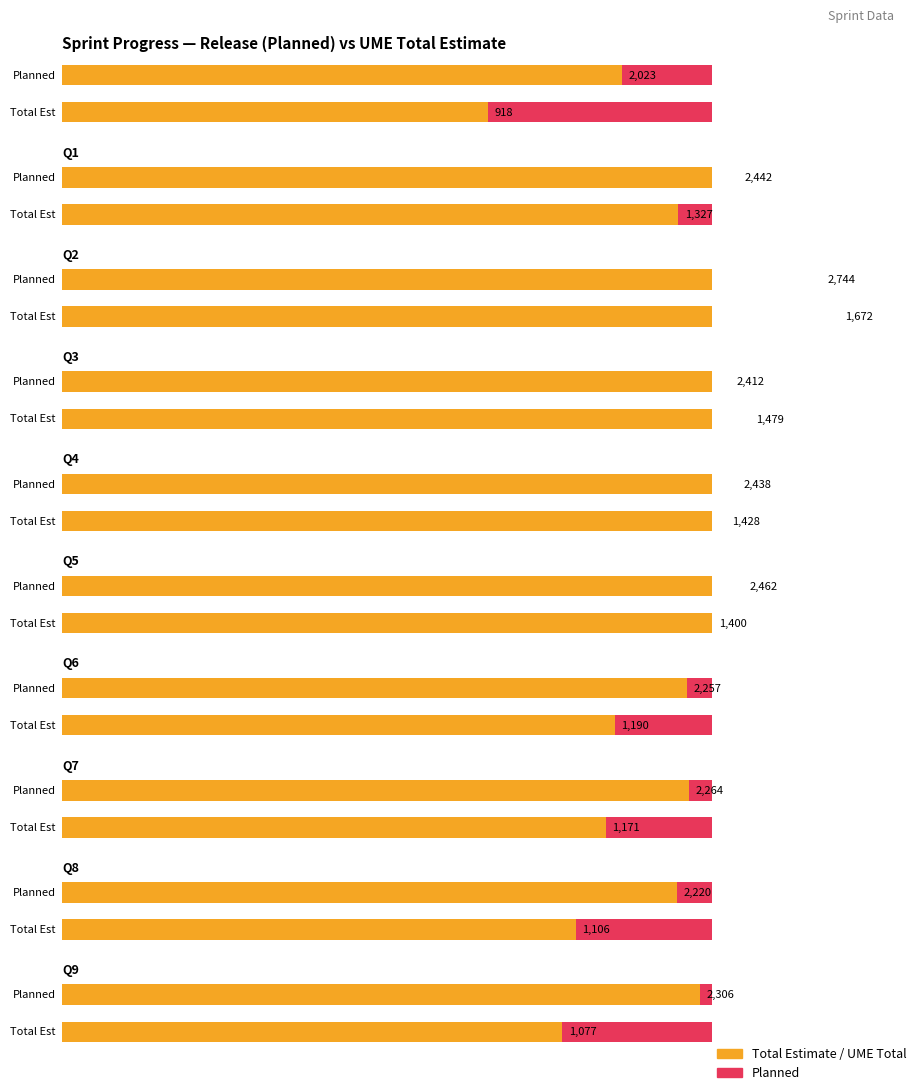

At which category is the sum across all series the highest?

Q2